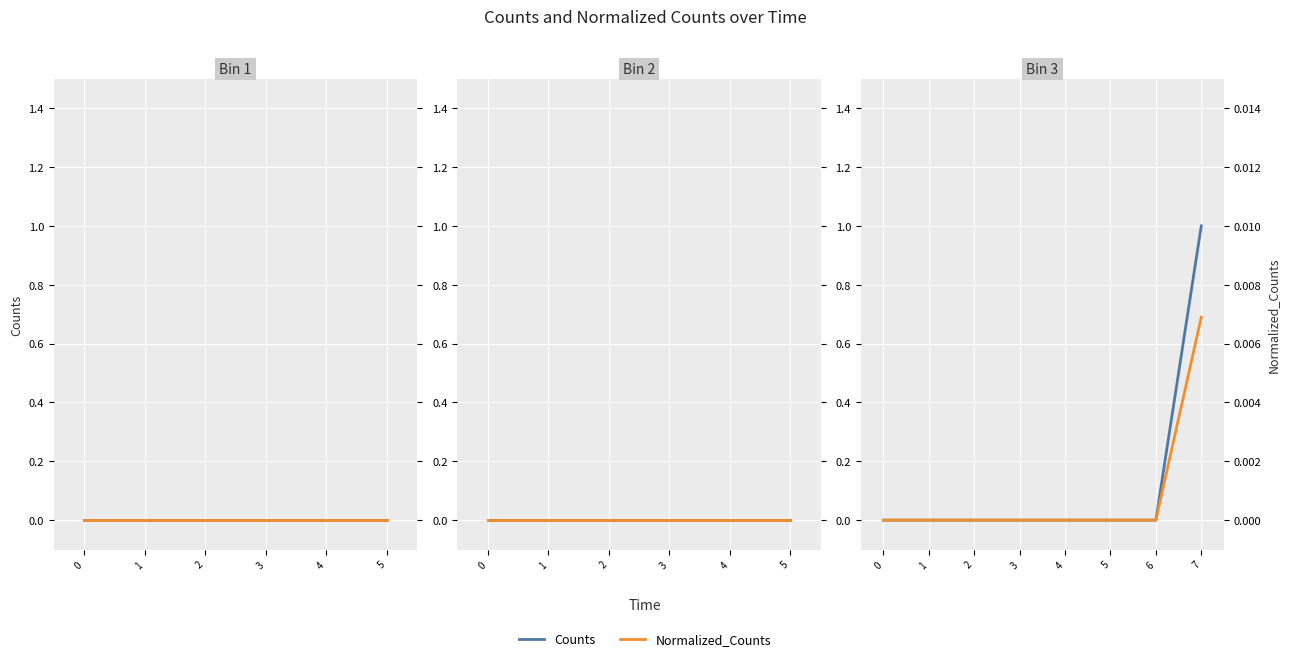

Count the number of data series in this chart.

2